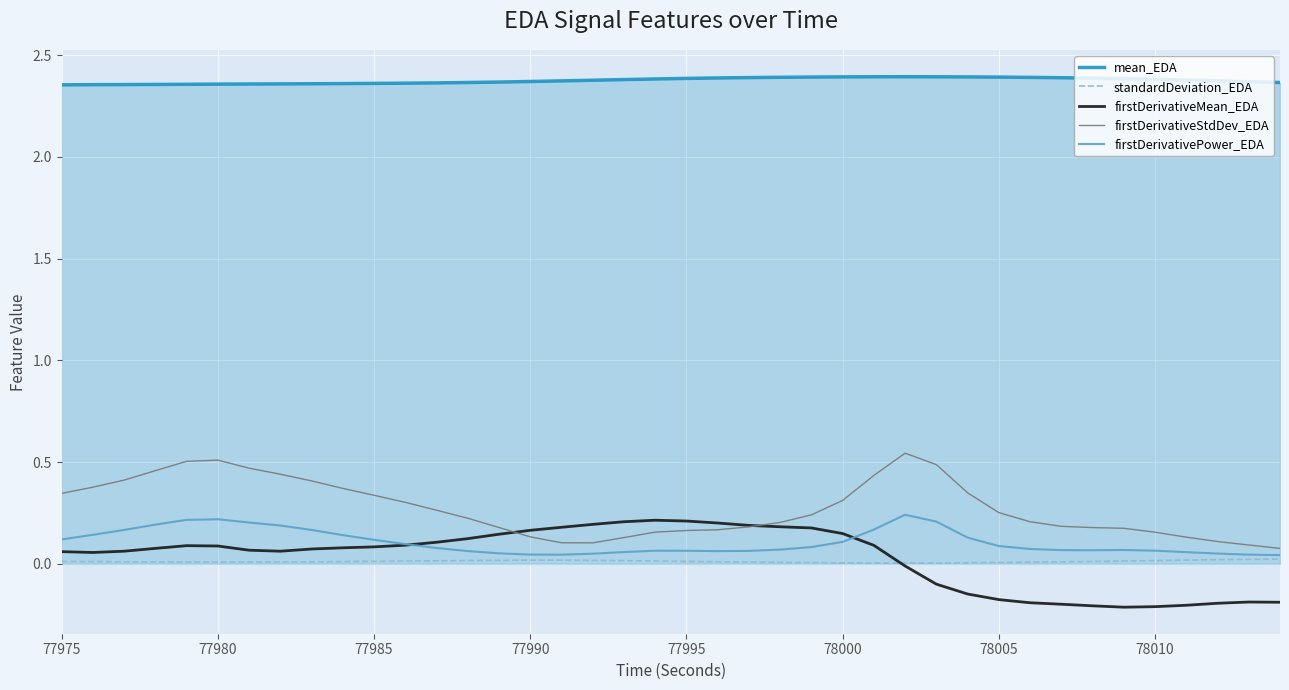

Which series has the largest total across all categories?

mean_EDA